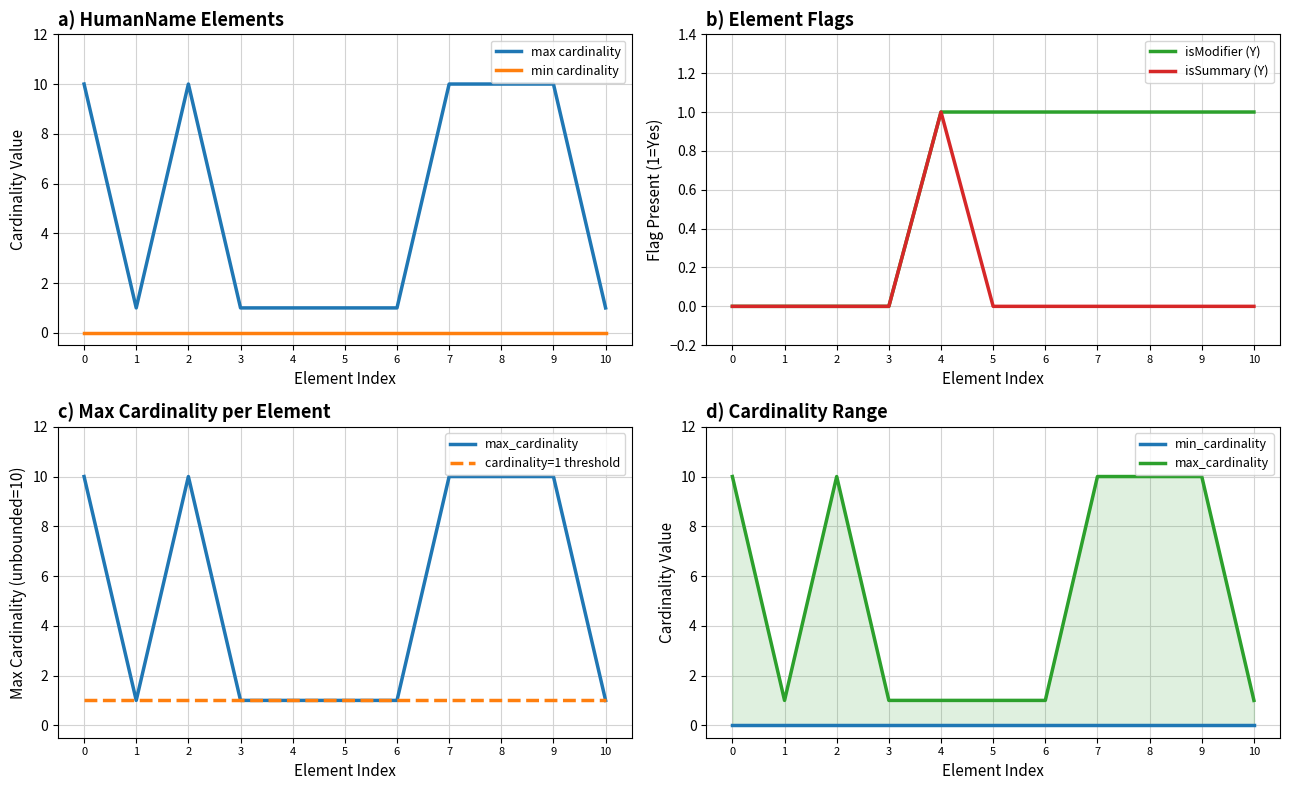

What is the value of the 10th point from the left?

10